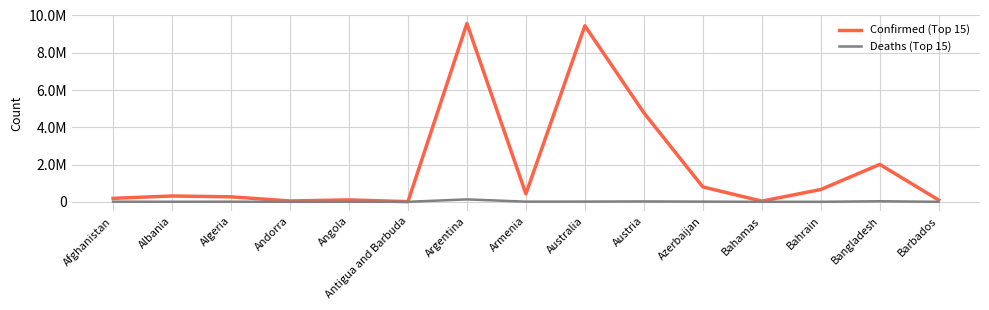

What value does the Deaths (Top 15) series have at Austria?

20317